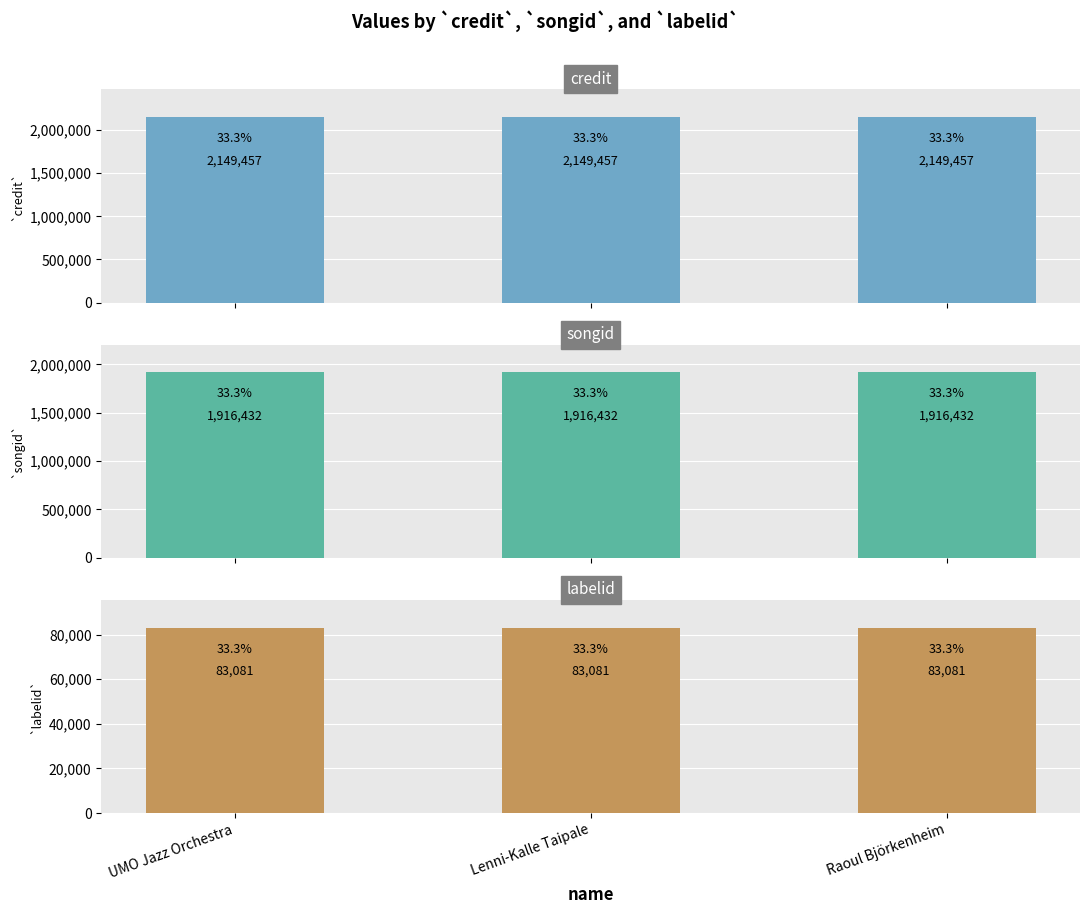

How many groups of bars are there?

3